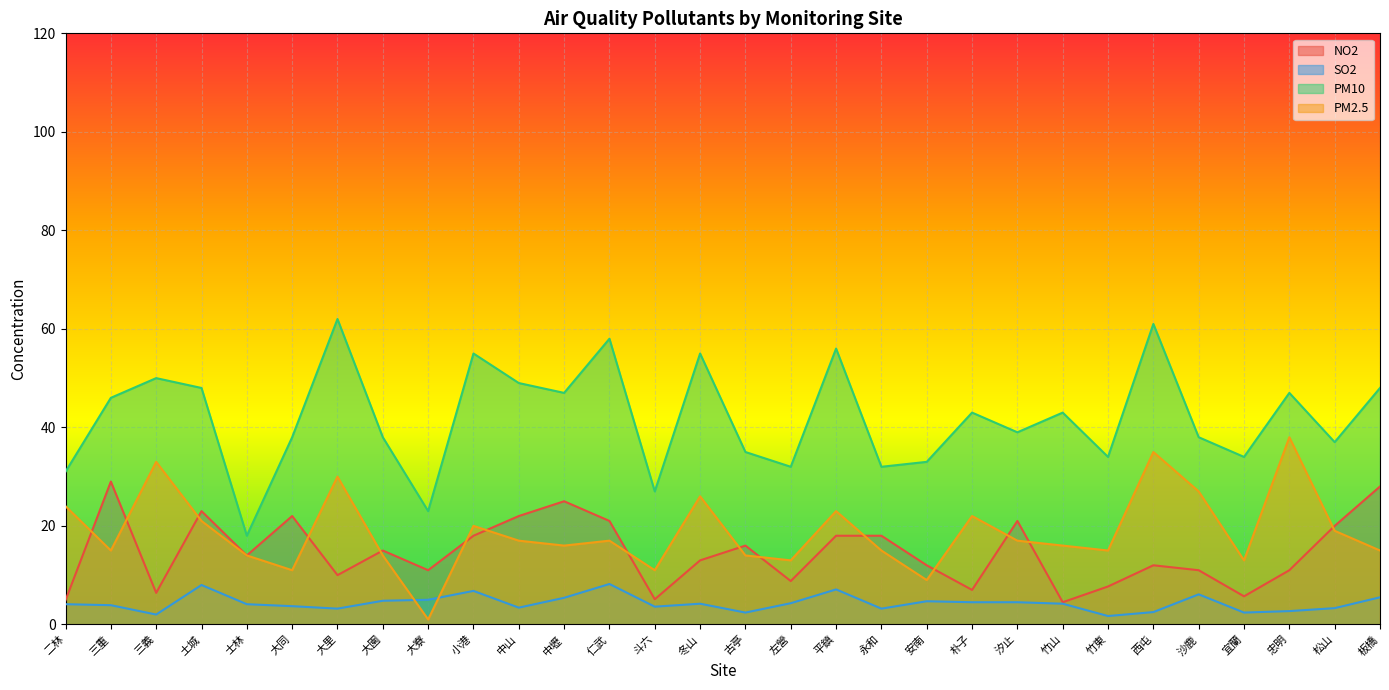

List the series in order of their peak value, lowest first.

SO2, NO2, PM2.5, PM10